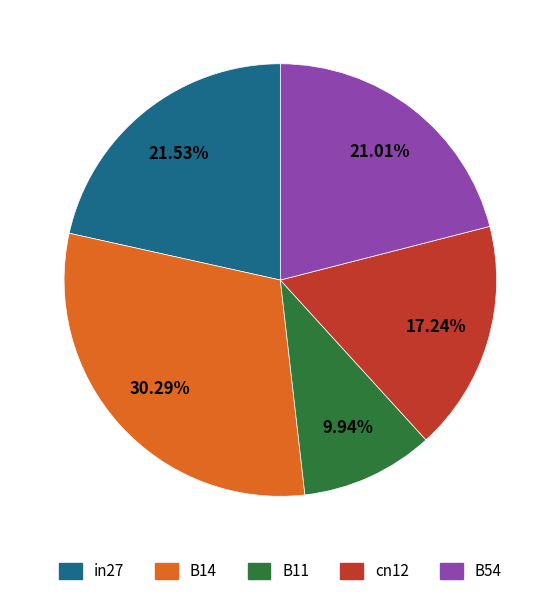

How many slices are in this pie chart?

5